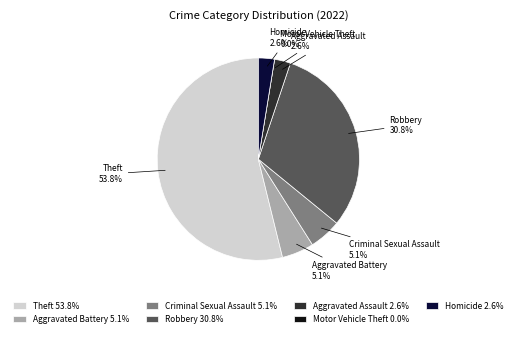

What is the largest slice in the pie chart?

Theft